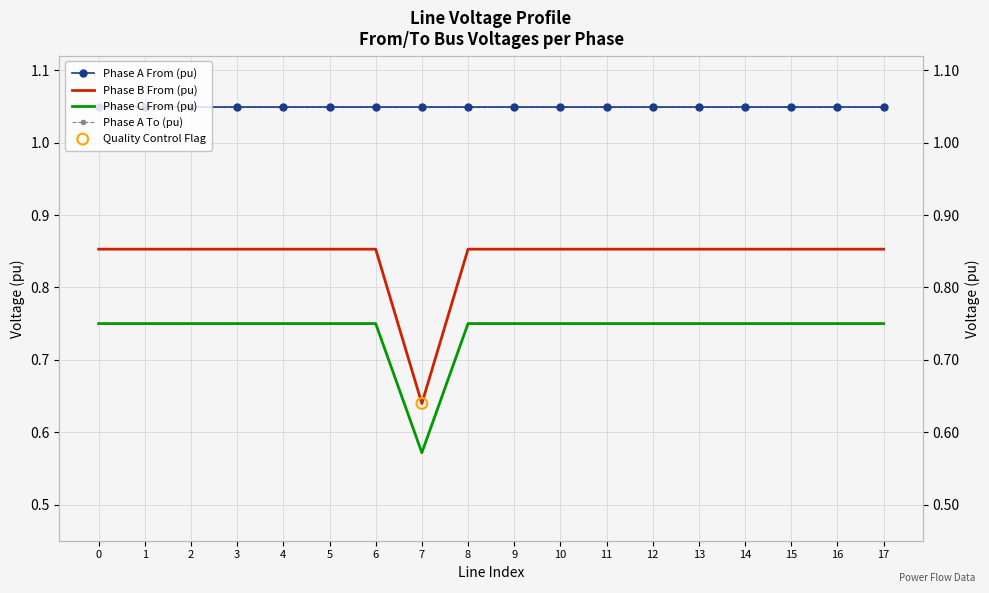

Which series has the largest Y range (max minus min)?

Phase B From (pu)